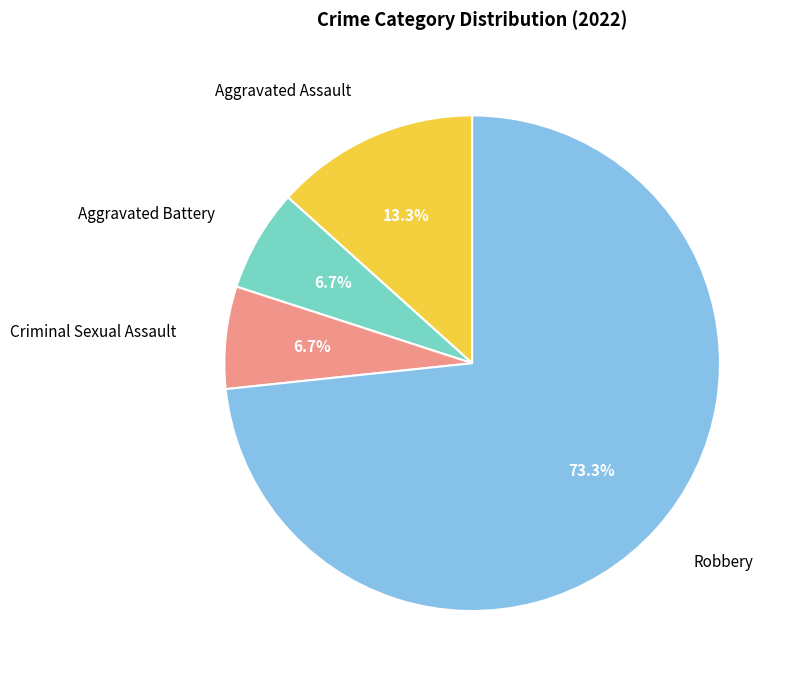

How many segments does this pie chart have?

4